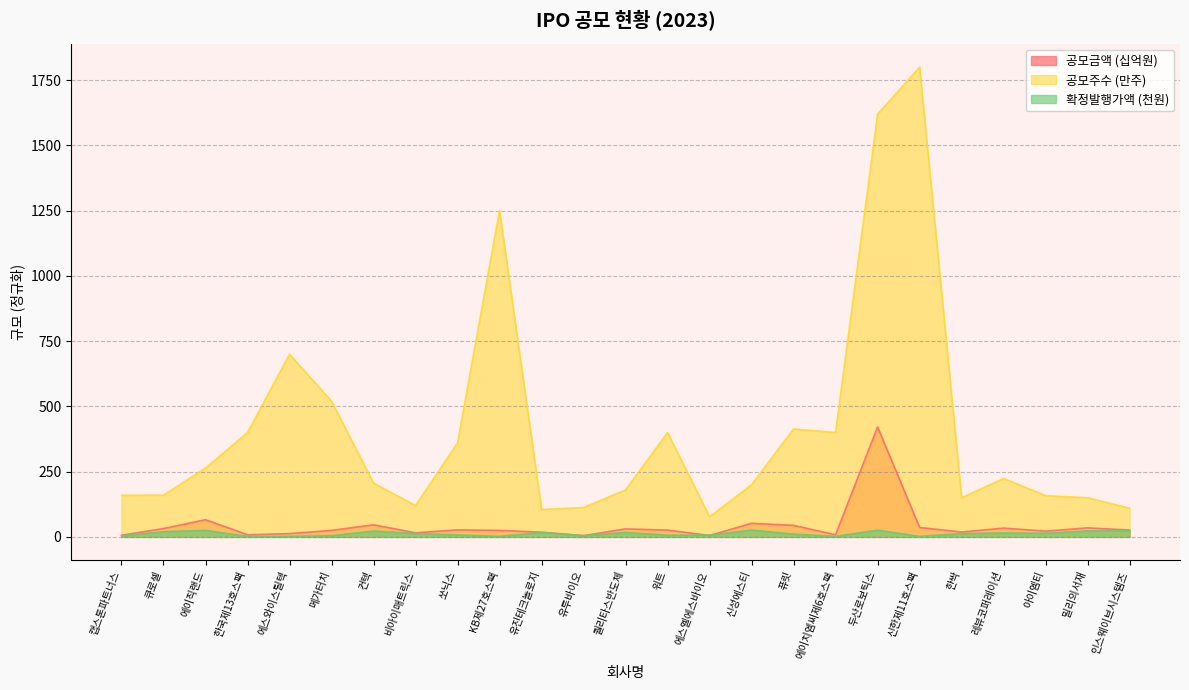

Reading right to left, extract all data points from this chart.

공모금액(천원): 26.4	34.5	22.1	33.6	18.8	36.0	421.2	8.0	44.3	52.0	5.4	26.0	30.6	5.0	17.8	25.0	27.0	15.6	46.4	25.0	12.6	8.0	65.9	32.0	6.4
공모주수: 110.0	150.0	158.0	224.0	150.0	1800.0	1620.0	400.0	413.7	200.0	77.0	400.0	180.0	112.9	104.9	1250.0	360.0	120.0	206.0	520.0	700.0	400.0	263.6	160.0	159.6
확정발행가액: 24.0	23.0	14.0	15.0	12.5	2.0	26.0	2.0	10.7	26.0	7.0	6.5	17.0	4.4	17.0	2.0	7.5	13.0	22.5	4.8	1.8	2.0	25.0	20.0	4.0